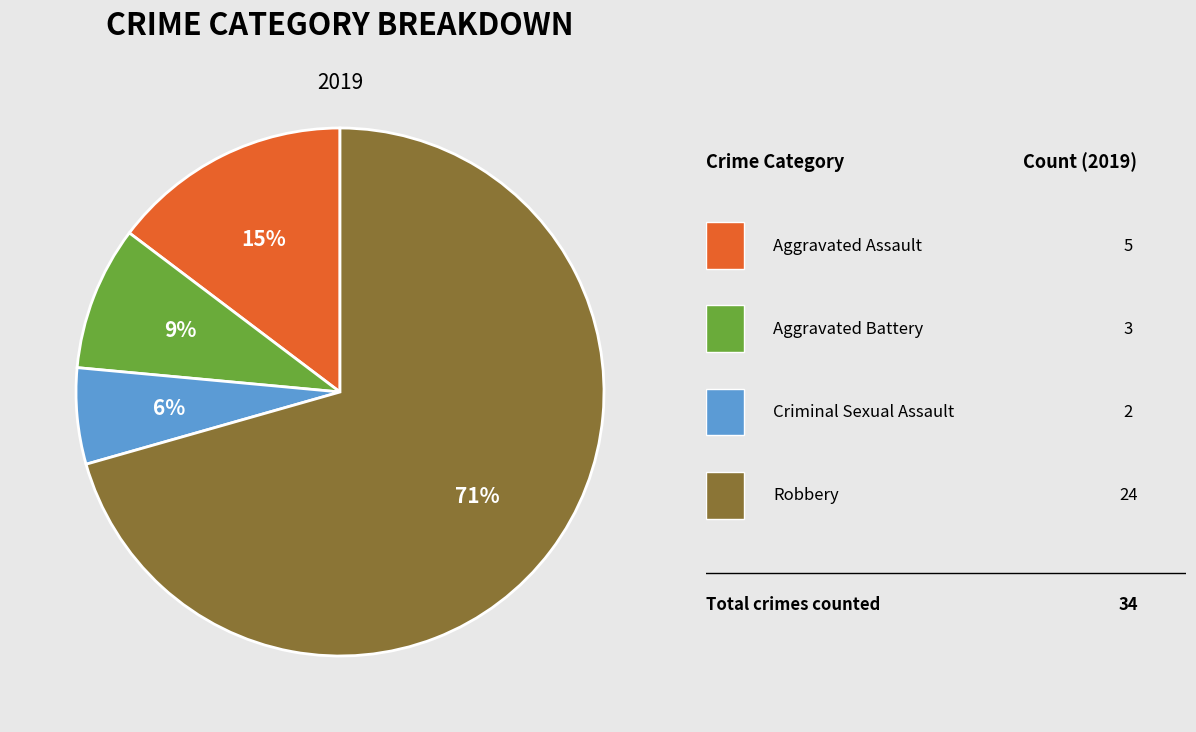

To the nearest percent, what is the average slice percentage?

25%